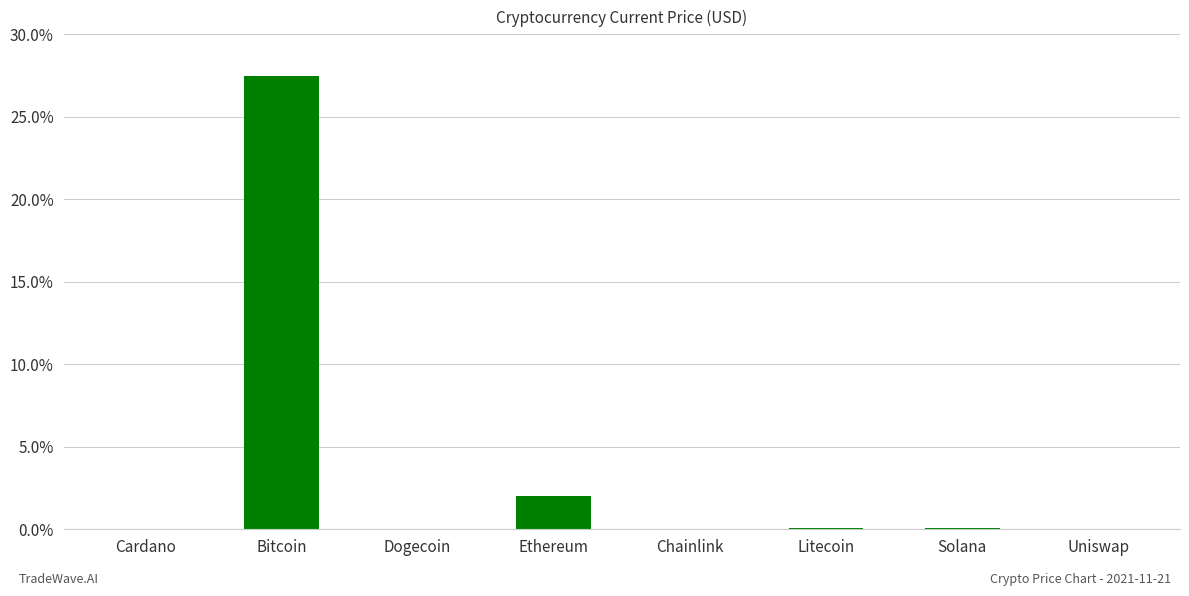

The chart shows a value of 0.0 at Chainlink. True or false?

True